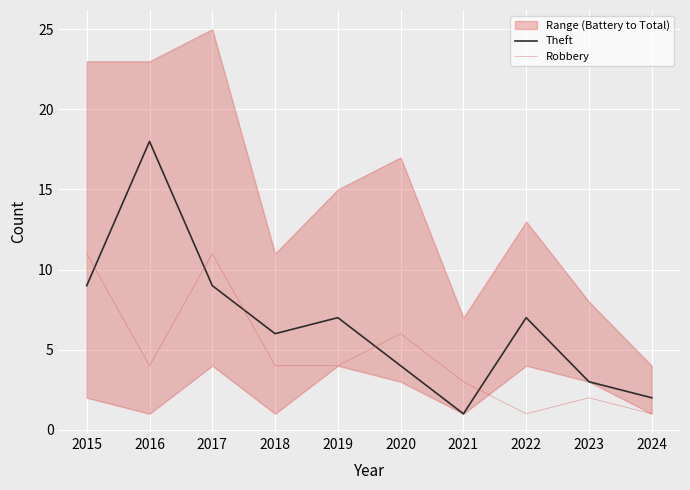

What are all the series names shown in the legend?

Theft, Robbery